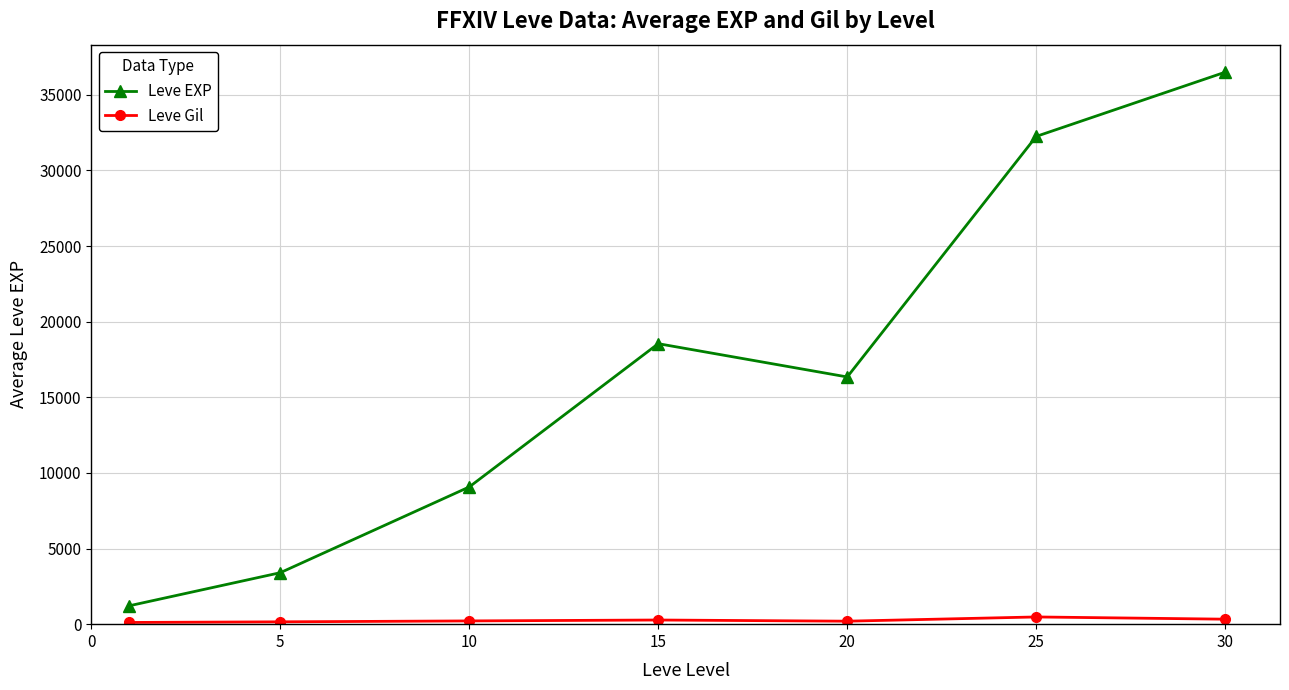

List the series in order of their peak value, lowest first.

Leve Gil, Leve EXP